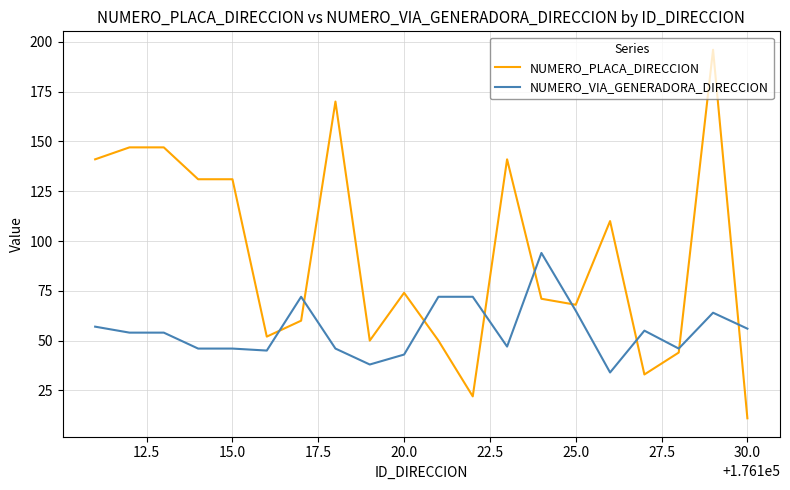

Which series has the largest range (max minus min)?

NUMERO_PLACA_DIRECCION